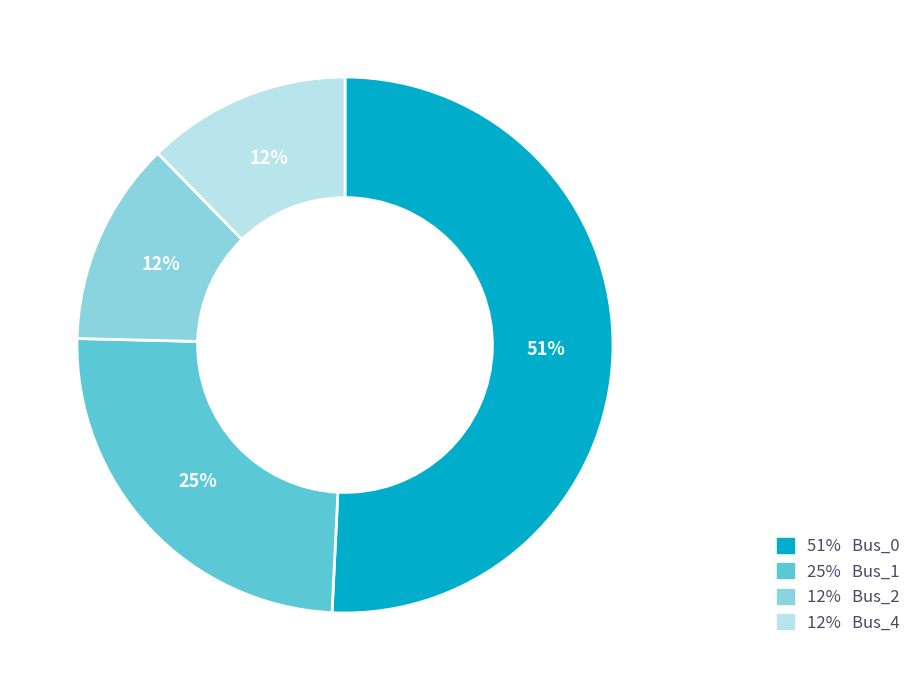

Is the sum of 51% Bus_0 and 12% Bus_4 greater than half?

Yes